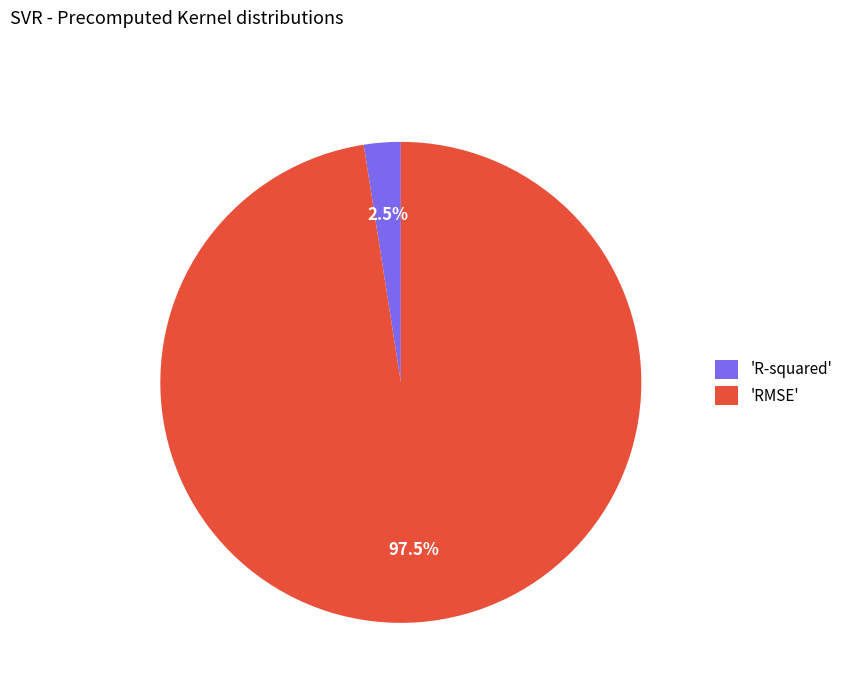

Which has a higher value, 'R-squared' or 'RMSE'?

'RMSE'